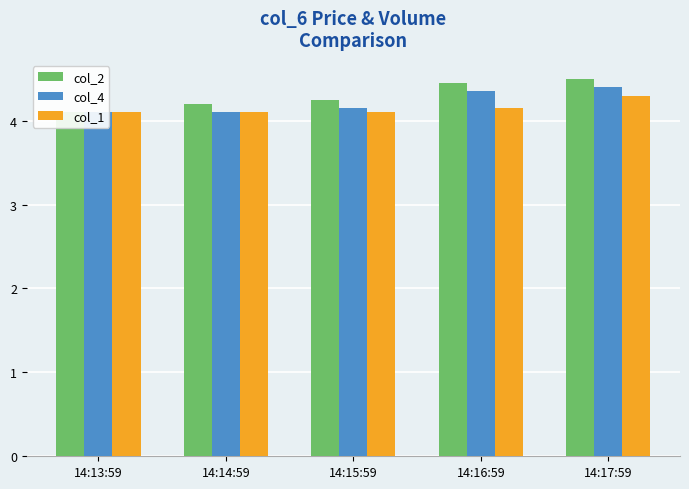

What are all the series names shown in the legend?

col_2, col_4, col_1